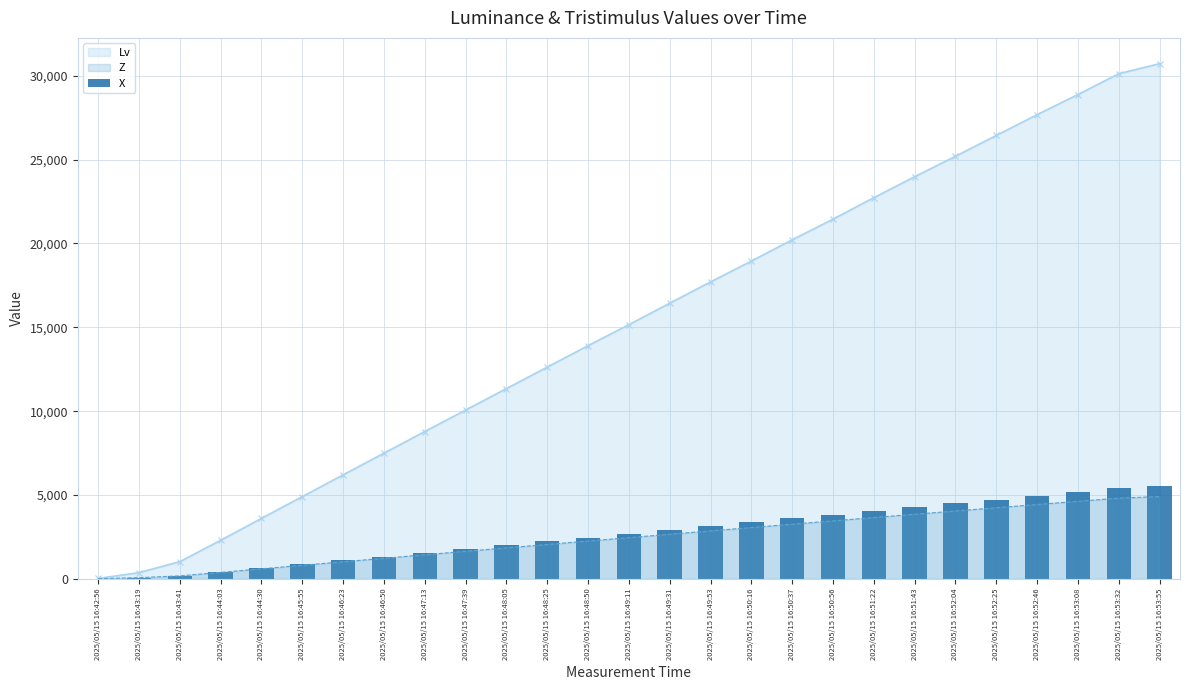

What position from the right is 2025/05/15 16:48:50?

15